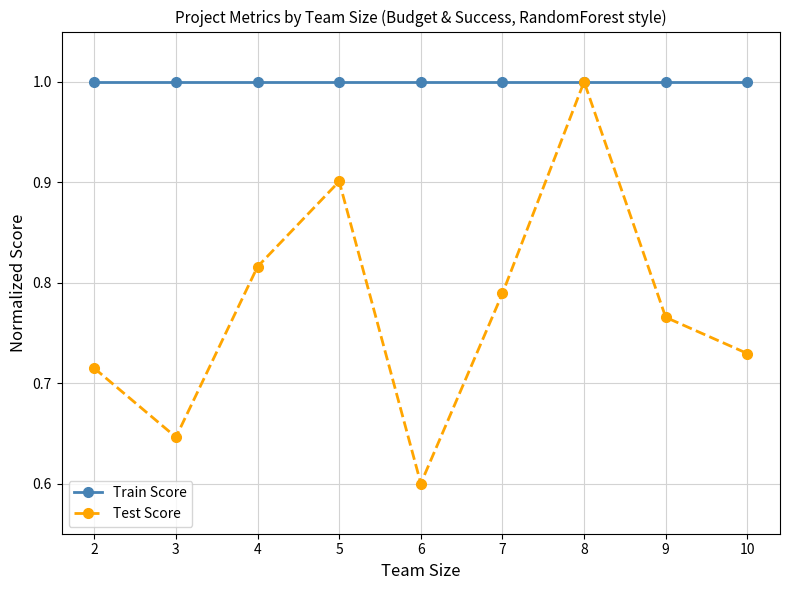

At which category is the sum across all series the highest?

8